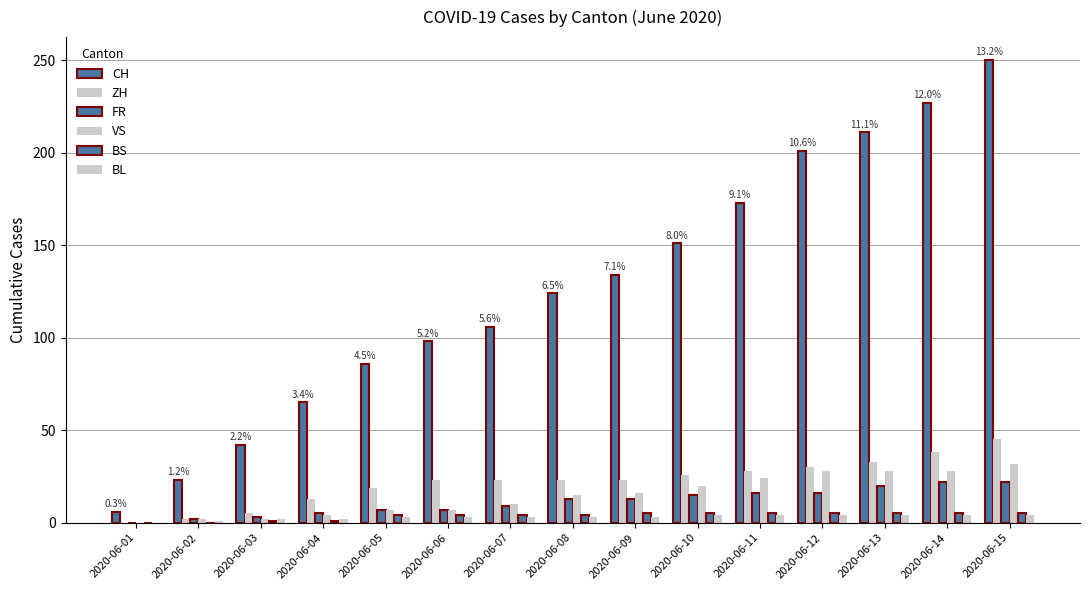

How many distinct data groups are displayed?

6